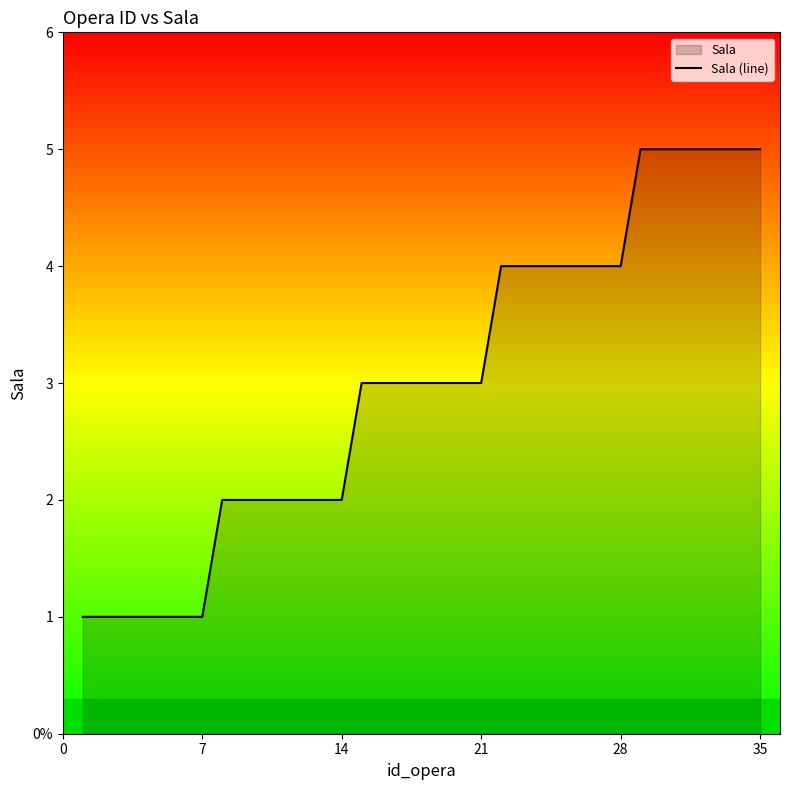

The value at 17 is 4. True or false?

False